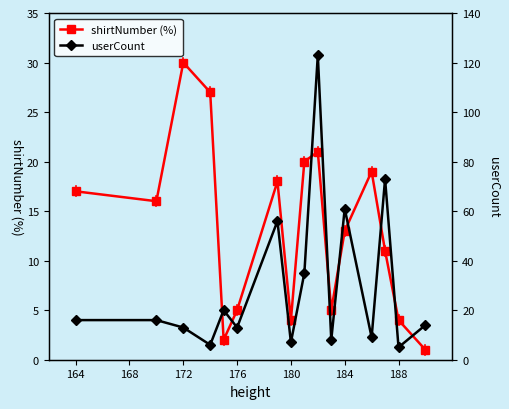

At 172, list the series in order from smallest to largest.

userCount, shirtNumber